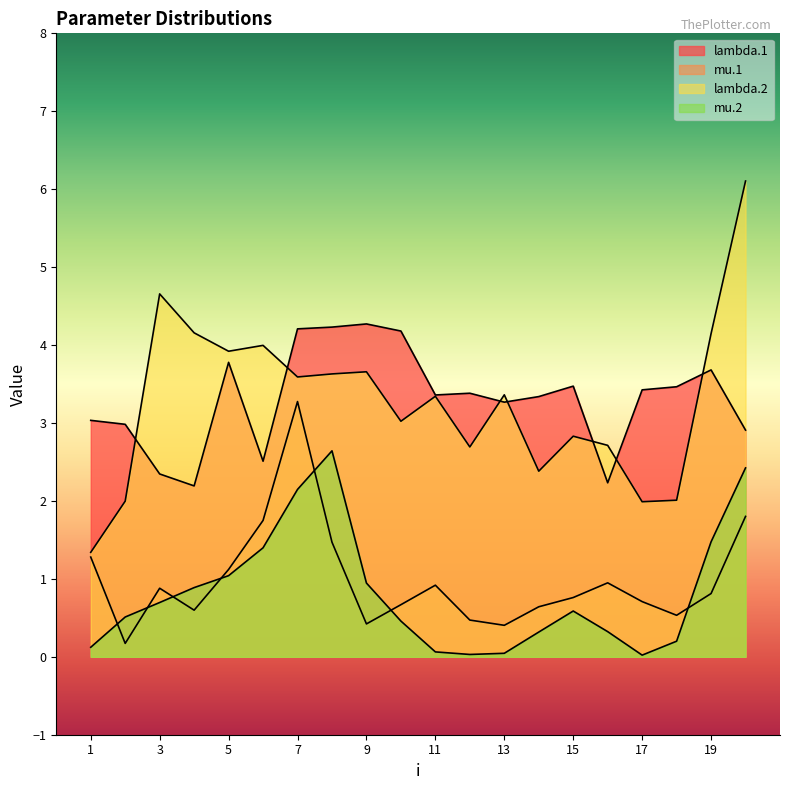

Is the value of lambda.1 at 11 greater than the value of mu.1 at 9?

Yes